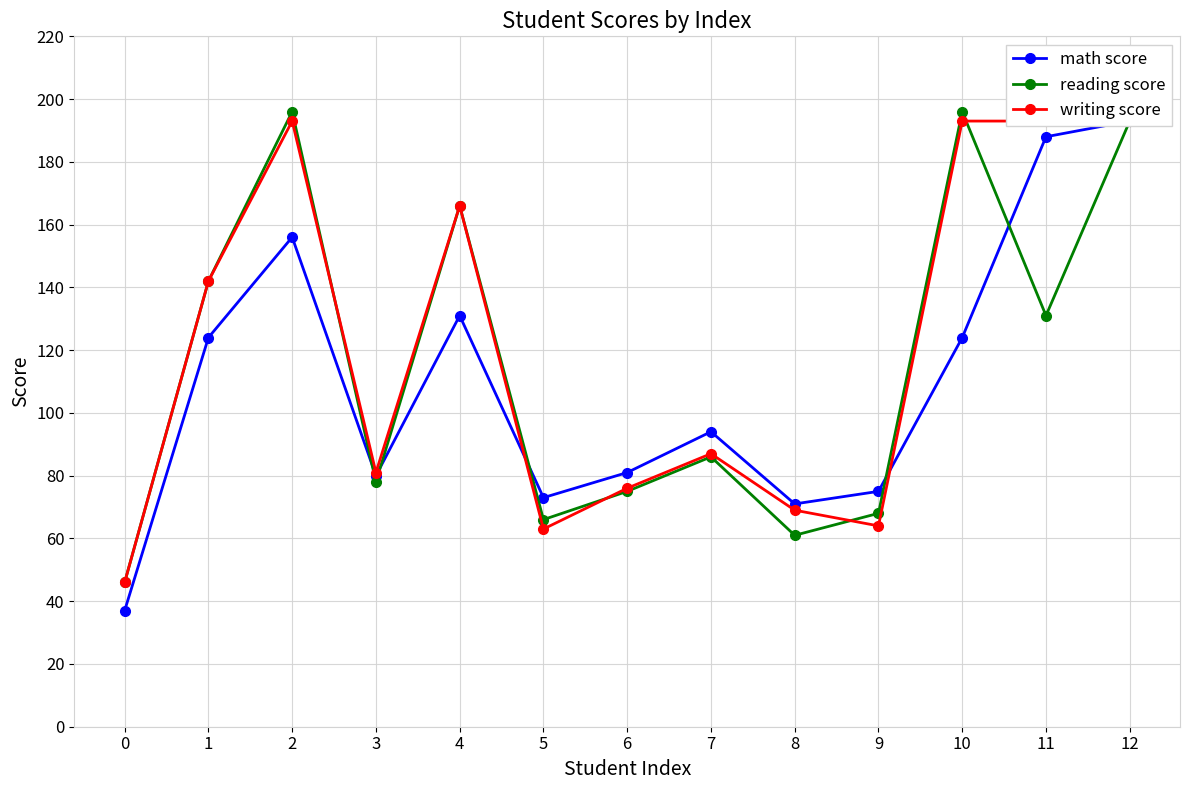

How many values in the reading score series exceed 86?

6